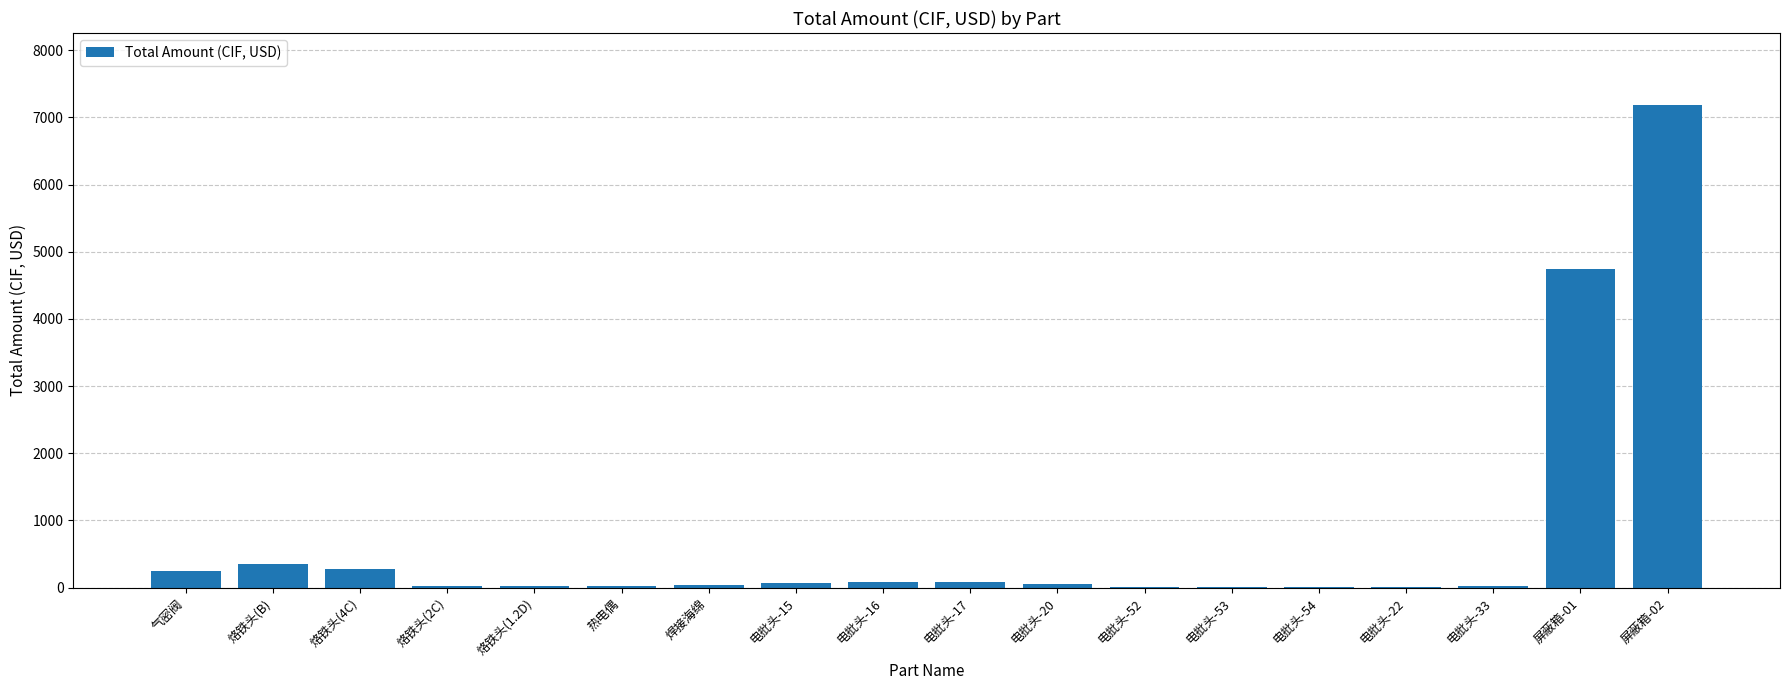

Which has a higher value, 屏蔽箱-01 or 气密阀?

屏蔽箱-01